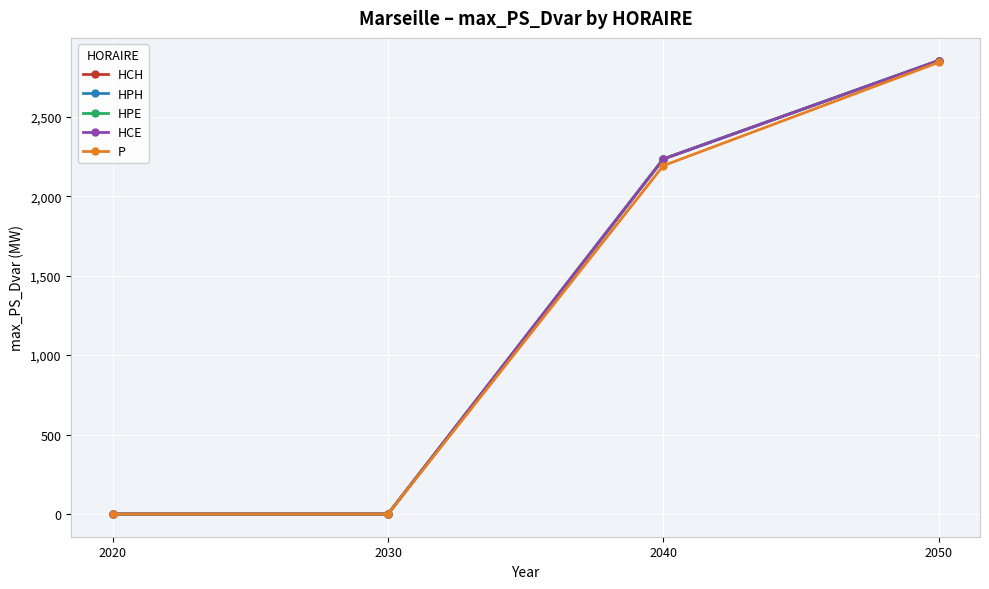

The value of P at 2050 is 4072.2. True or false?

False